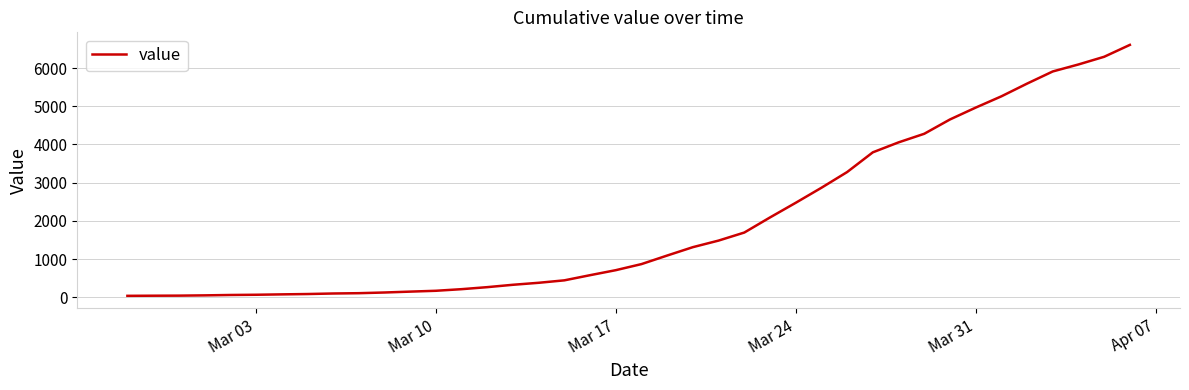

What is the difference between the maximum and minimum values?

6563